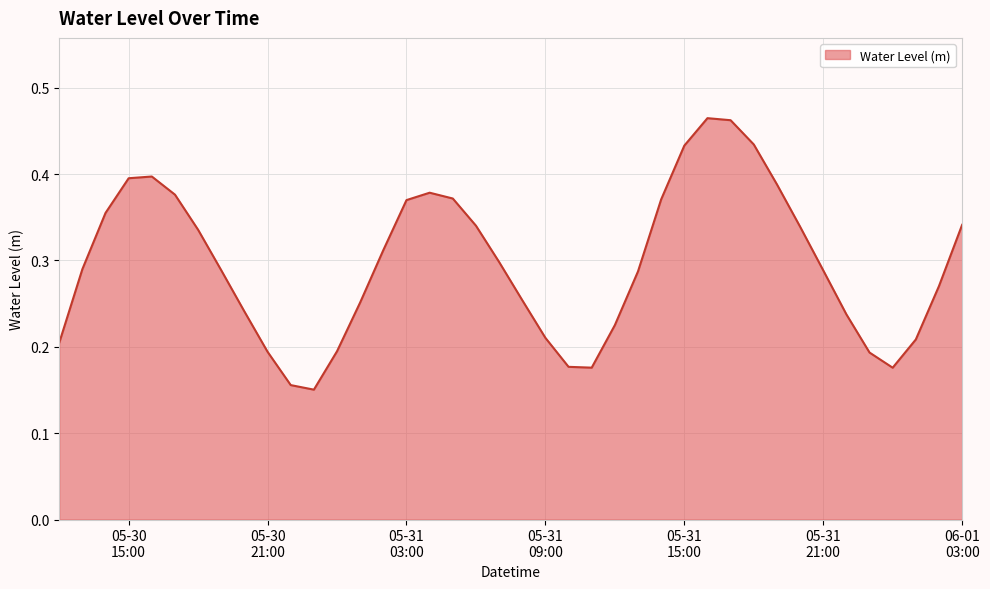

Reading left to right, what are all the values shown in this chart?

0.2	0.3	0.4	0.4	0.4	0.4	0.3	0.3	0.2	0.2	0.2	0.2	0.2	0.3	0.3	0.4	0.4	0.4	0.3	0.3	0.3	0.2	0.2	0.2	0.2	0.3	0.4	0.4	0.5	0.5	0.4	0.4	0.3	0.3	0.2	0.2	0.2	0.2	0.3	0.3